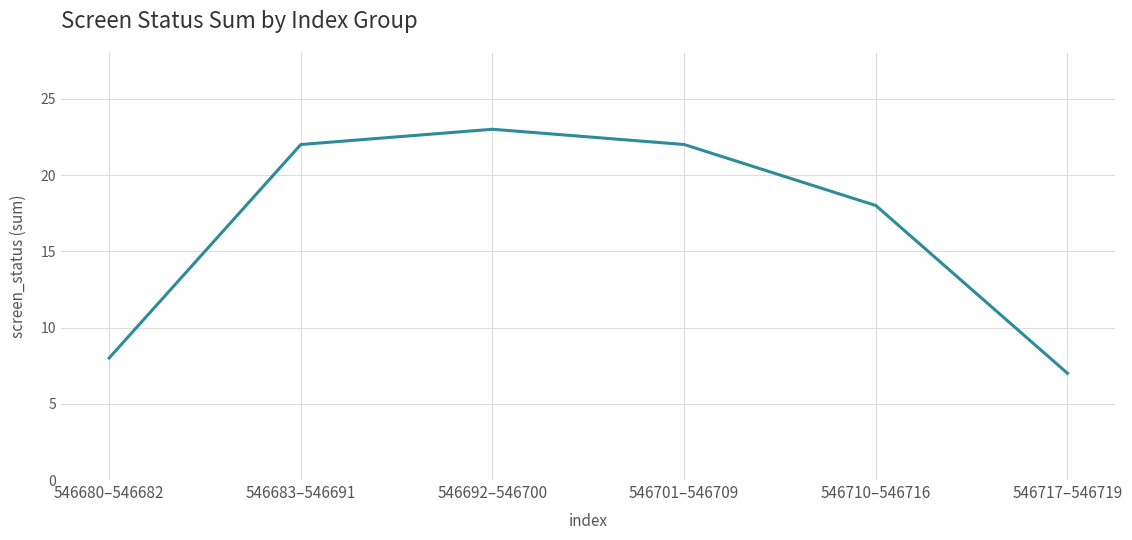

What is the approximate value at 546692–546700, to the nearest 5?

25